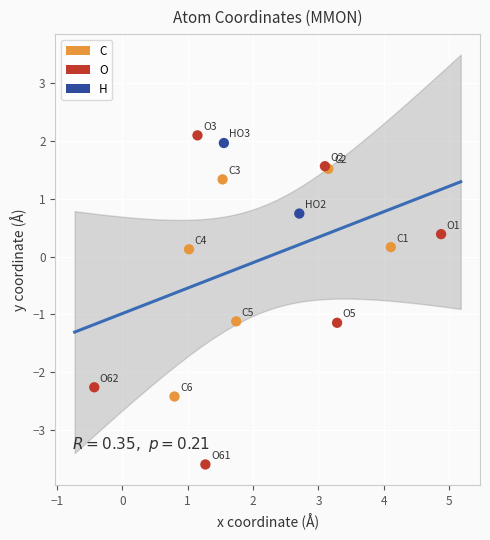

Which series contains the lowest Y value?

O